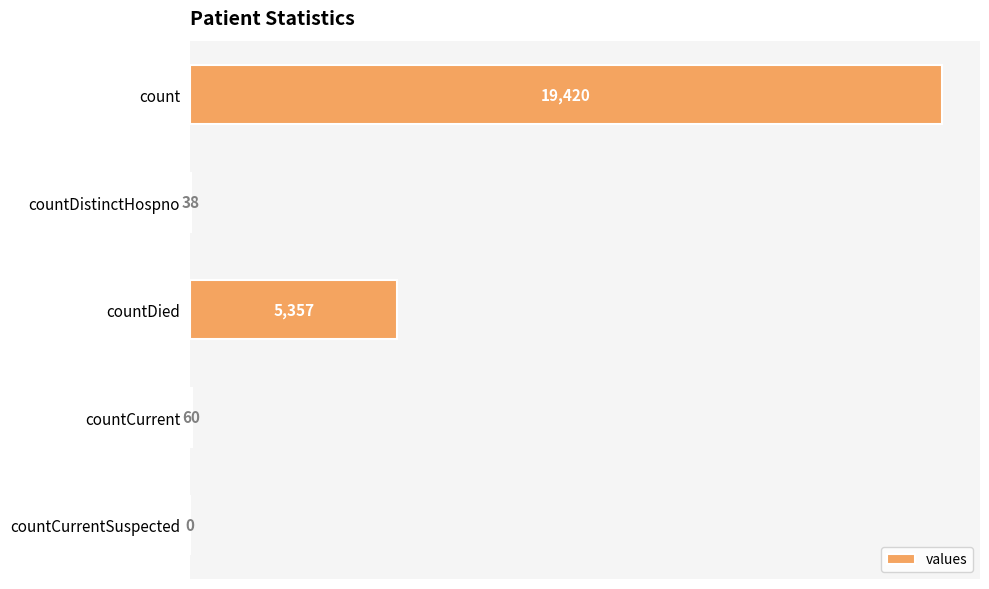

Is it true that the value at countDistinctHospno is 38?

True